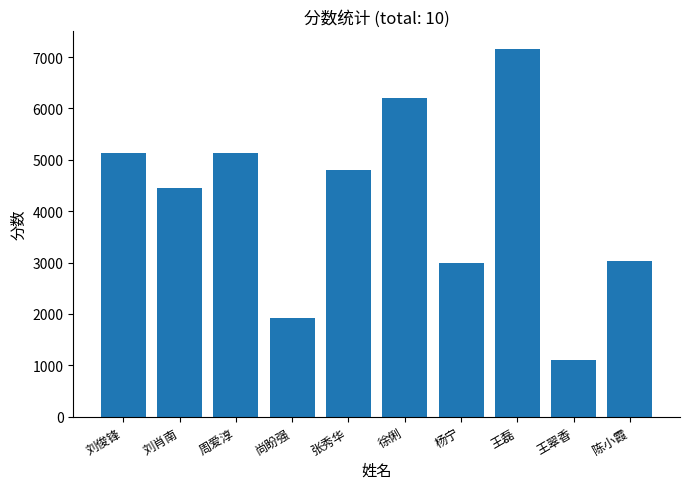

What position from the right is 王翠香?

2